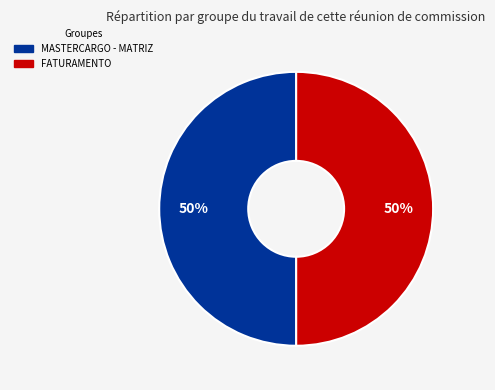

Is it true that MASTERCARGO - MATRIZ is 50% of the pie?

True